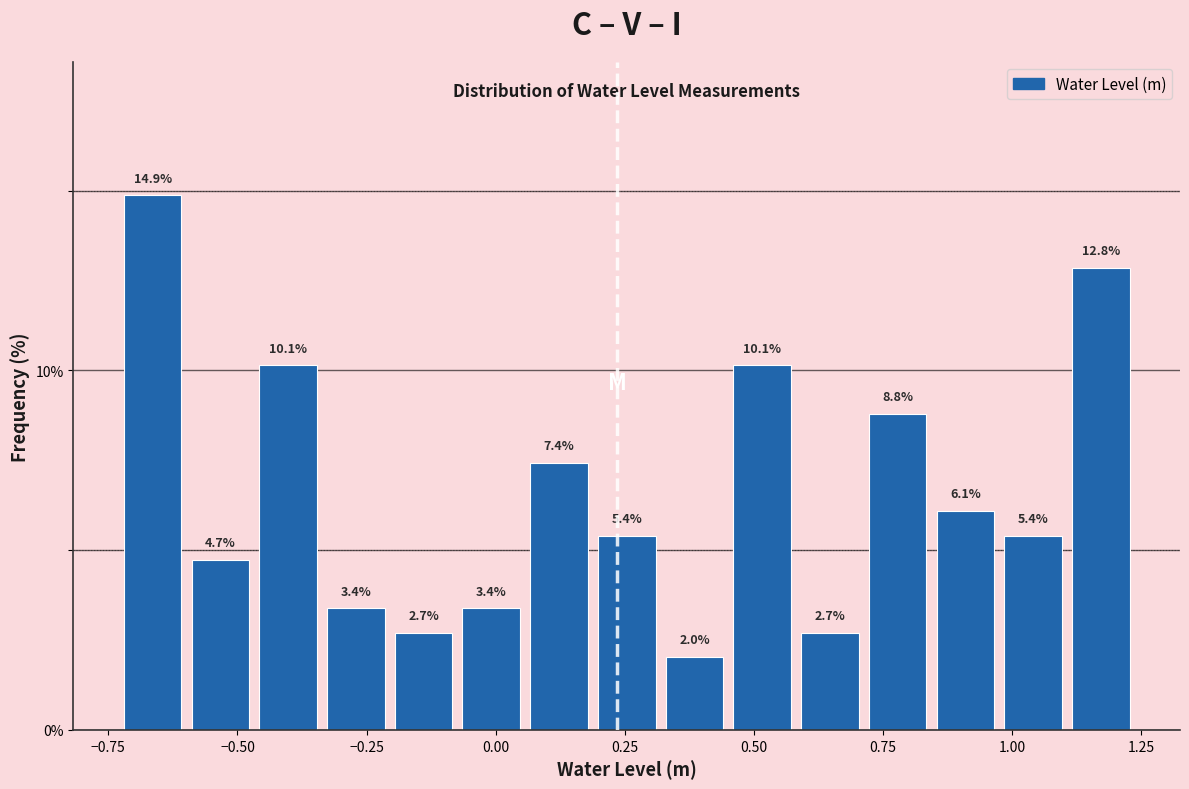

Around what value on the x-axis is the tallest bar? Give the approximate position of its centre, as read against the axis.

-0.65